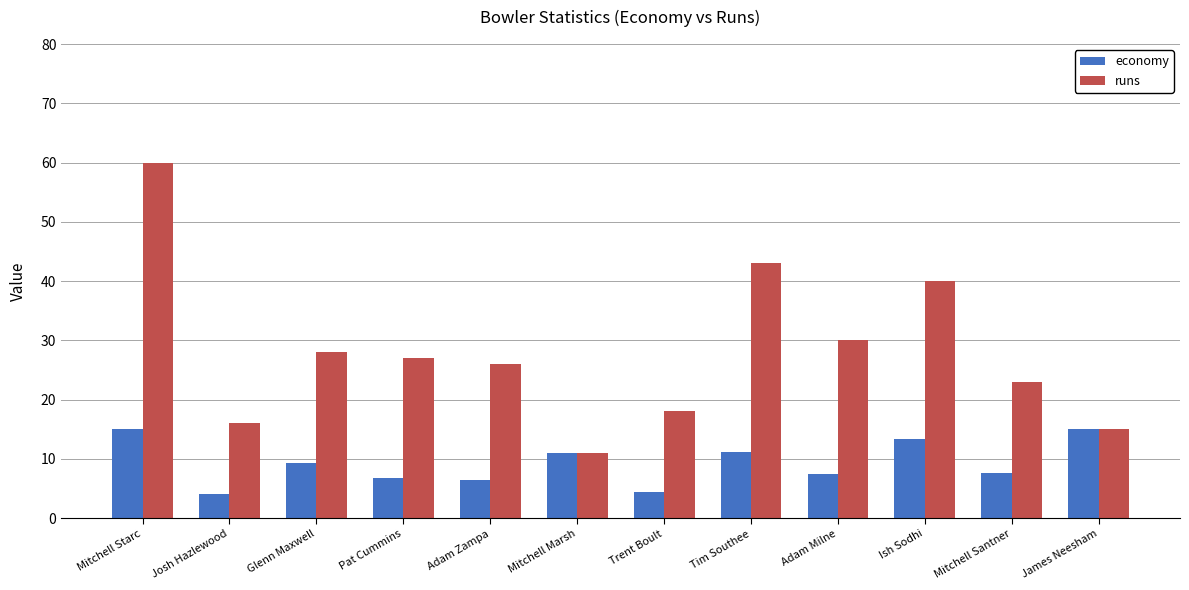

Which label corresponds to the largest value in the chart?

Mitchell Starc